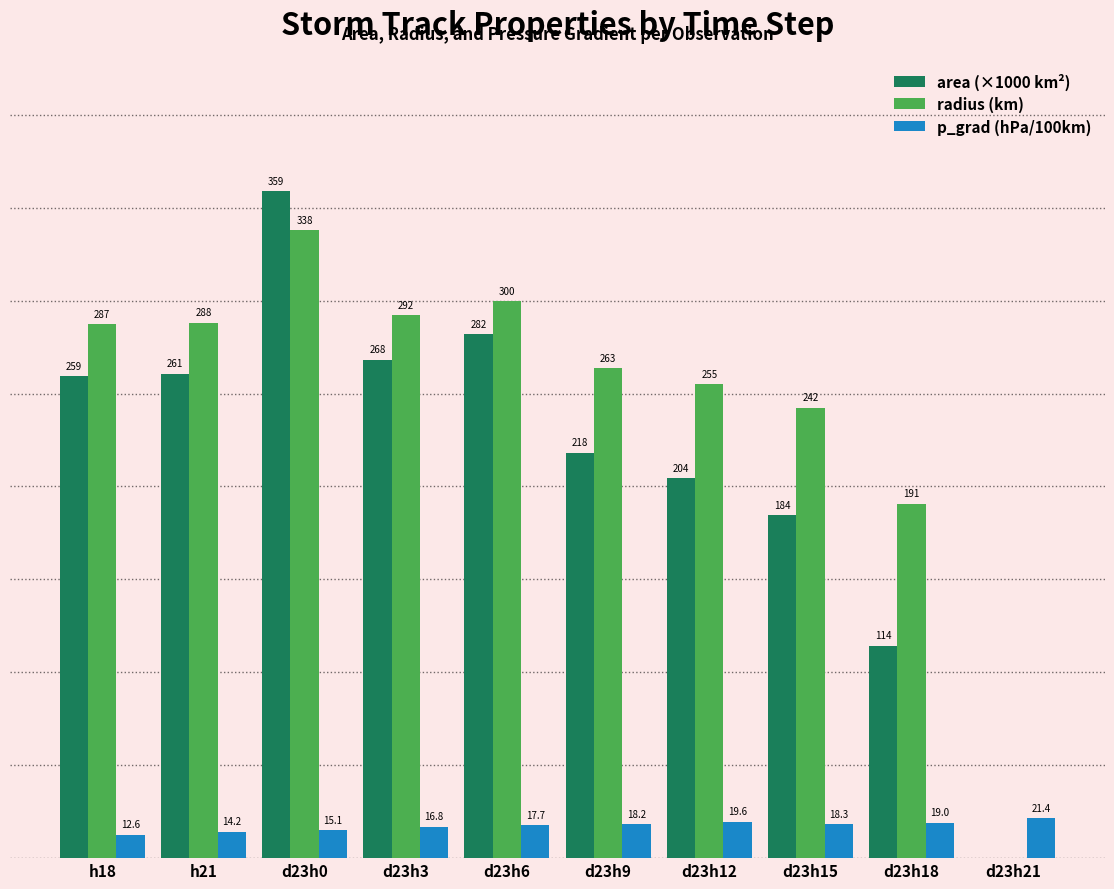

At which category is the sum across all series the highest?

d23h0